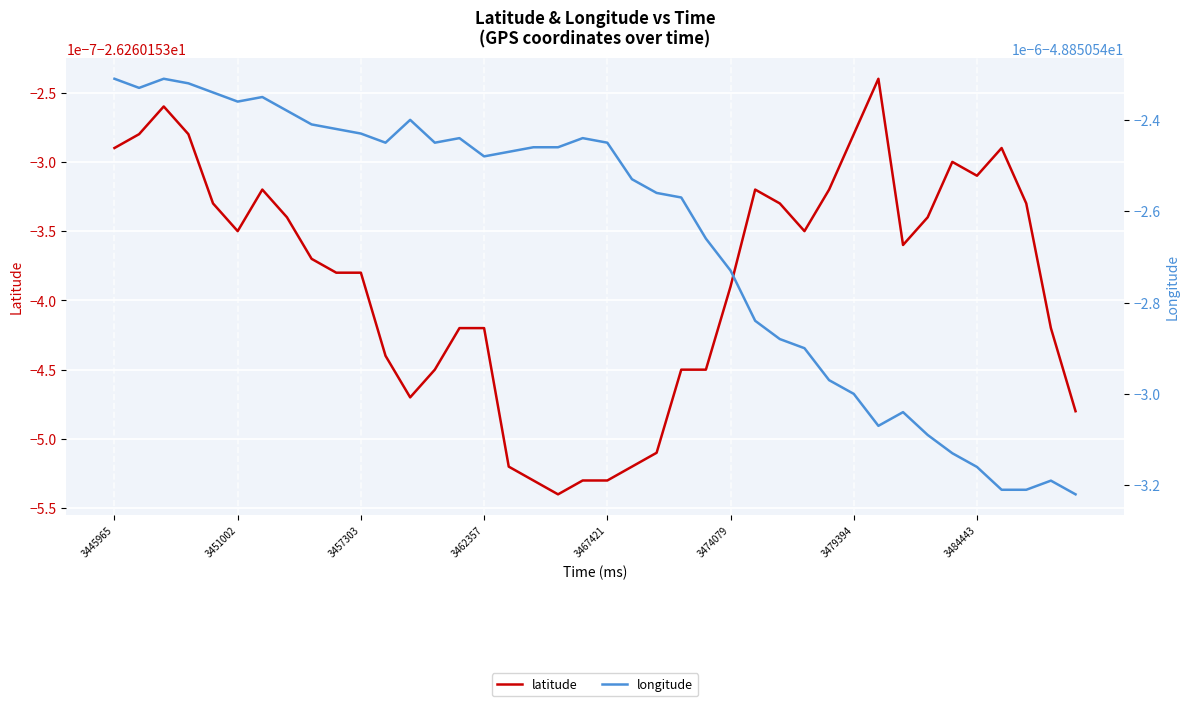

At which label is latitude closest to -26?

31